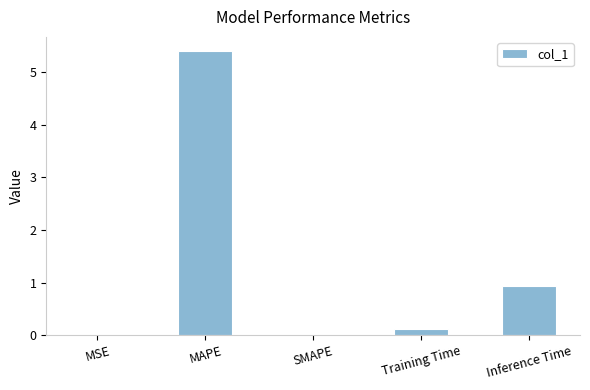

What value does the data have at Inference Time?

0.9